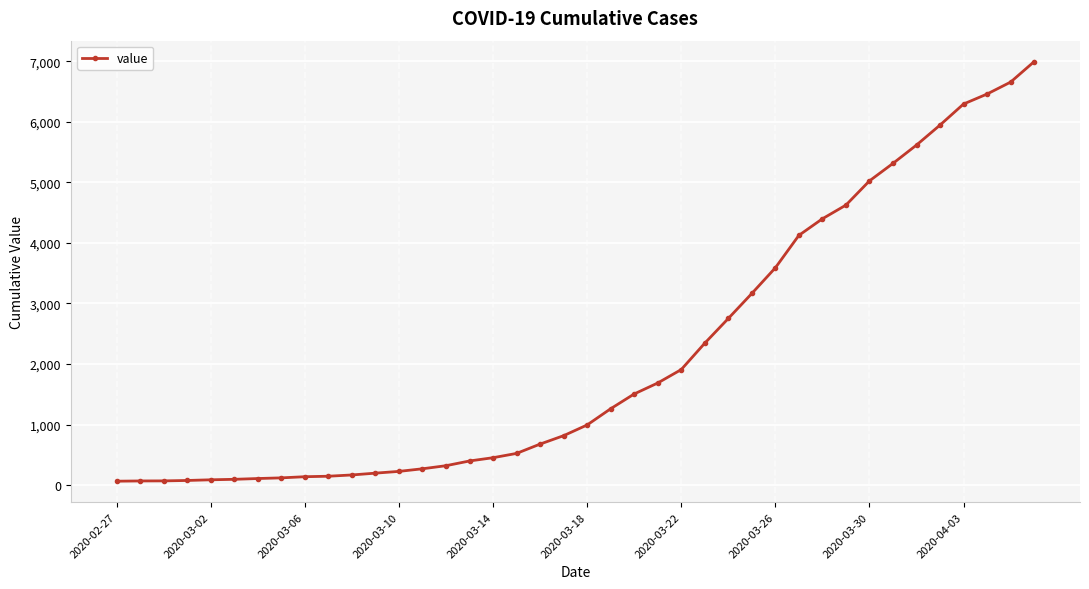

What is the sum of all values?

85677